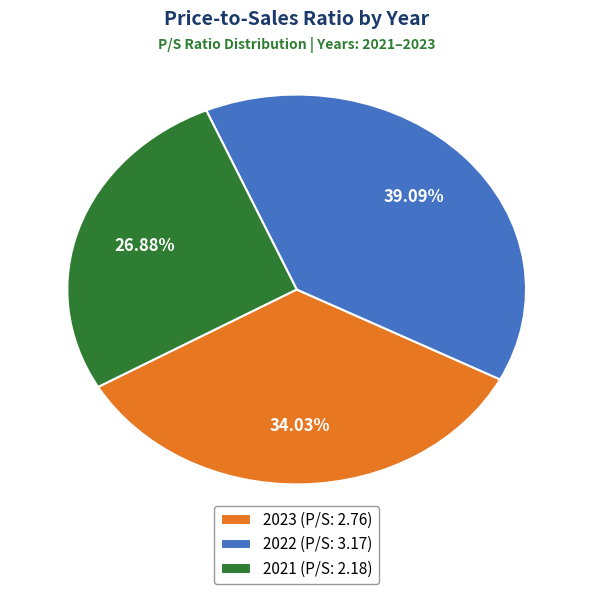

Which slice is the smallest?

2021